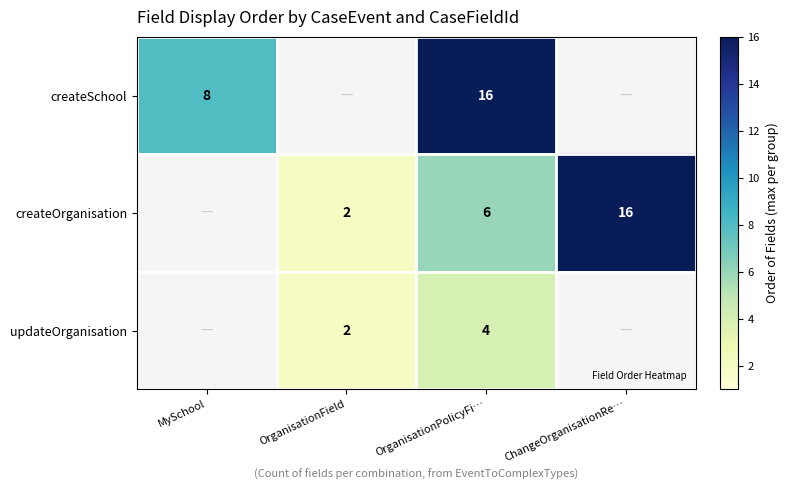

The value of createSchool at MySchool is 13.0. True or false?

False